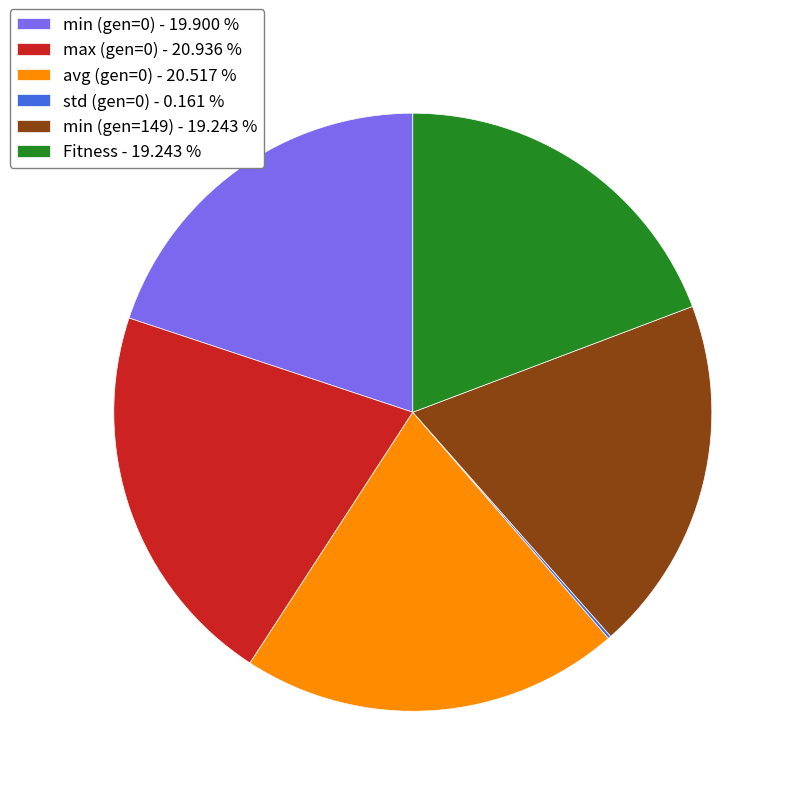

Is there a majority slice in this chart?

No